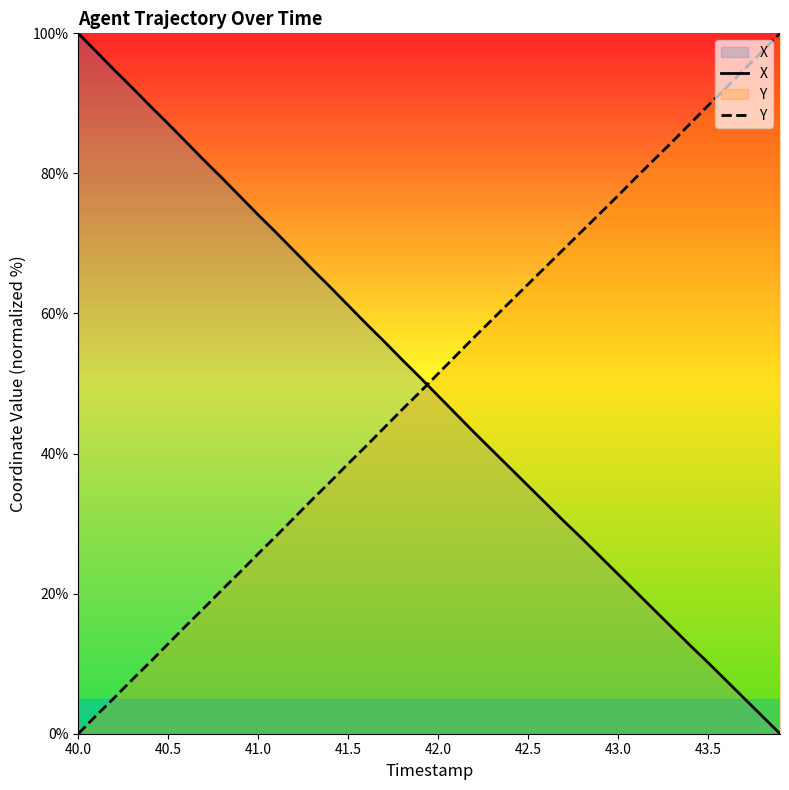

True or false: Y has a value of 41.9 at 40.0.

False